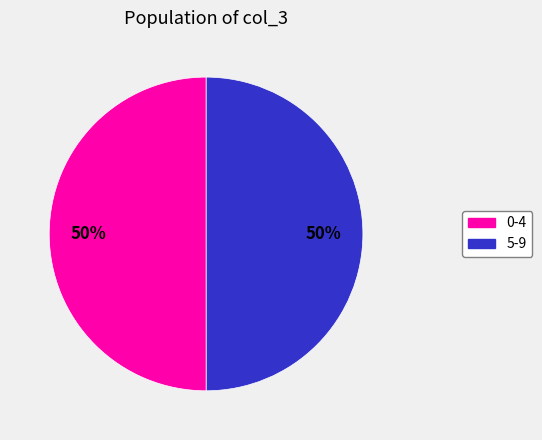

To the nearest percent, what is the average slice percentage?

50%